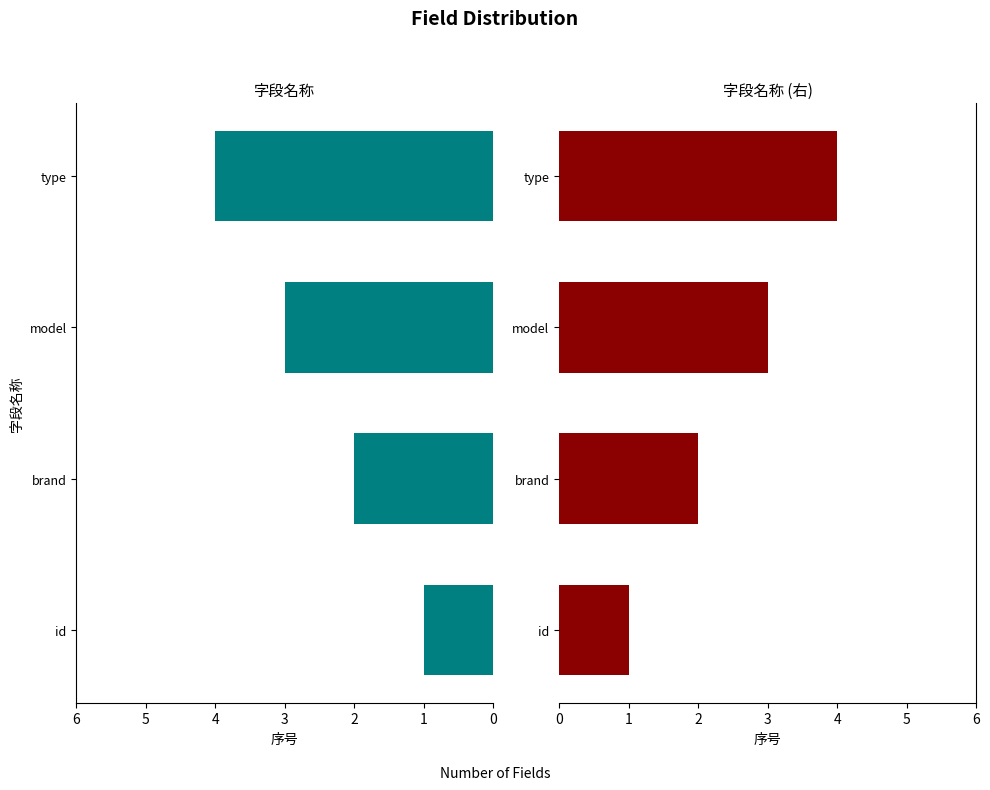

What is the approximate value at id?

1